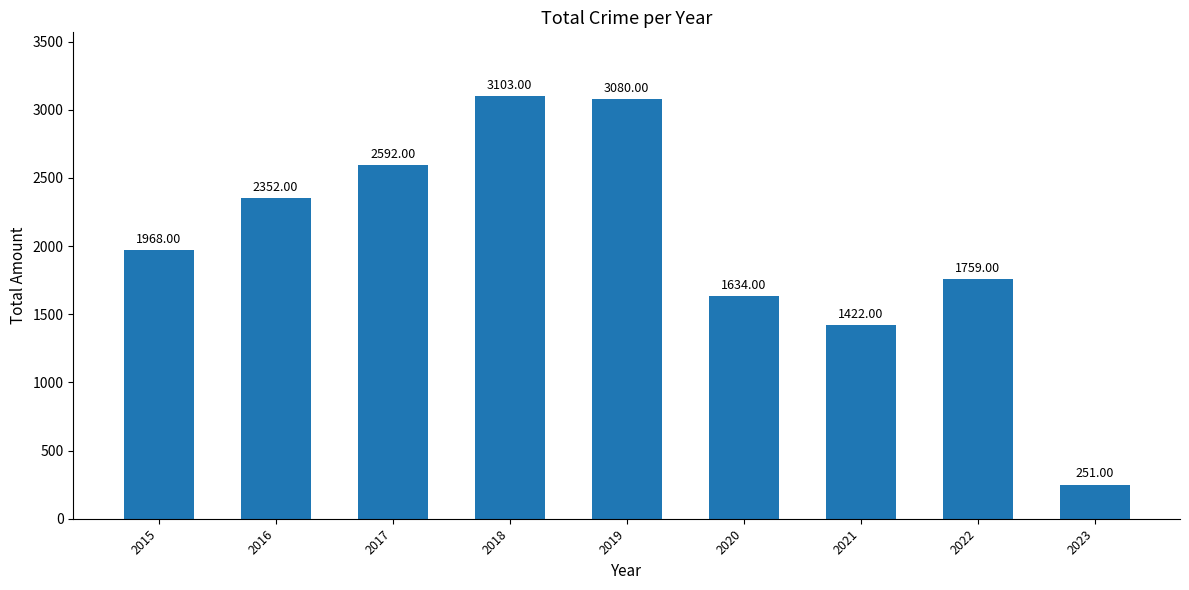

What is the approximate value at 2017?

2592